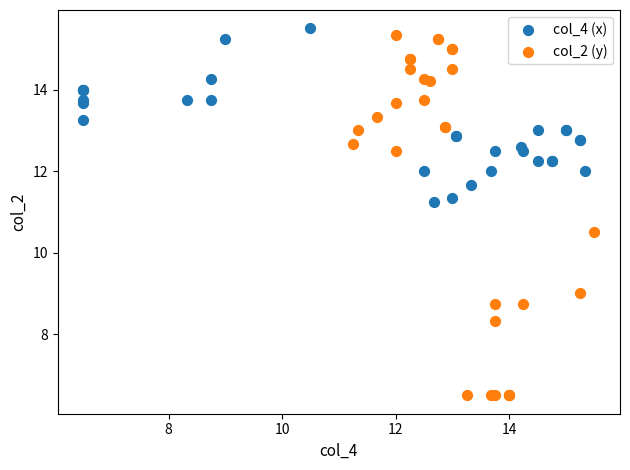

Which series has the largest Y range (max minus min)?

col_2 (y)